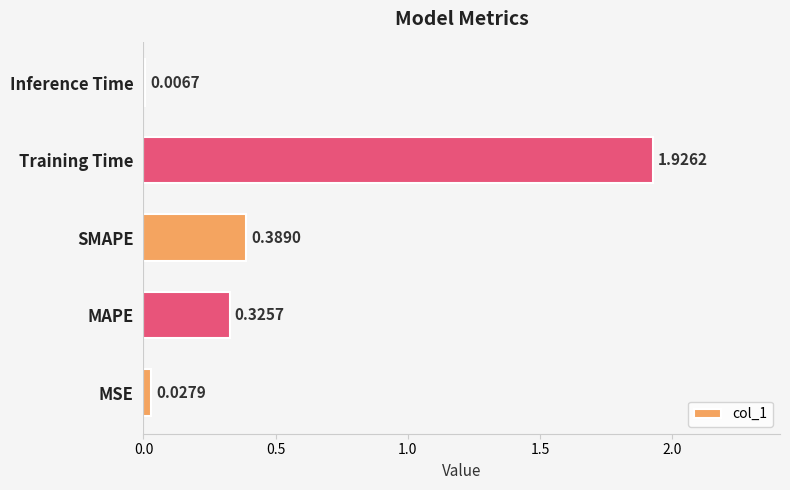

Which has a higher value, MSE or Training Time?

Training Time